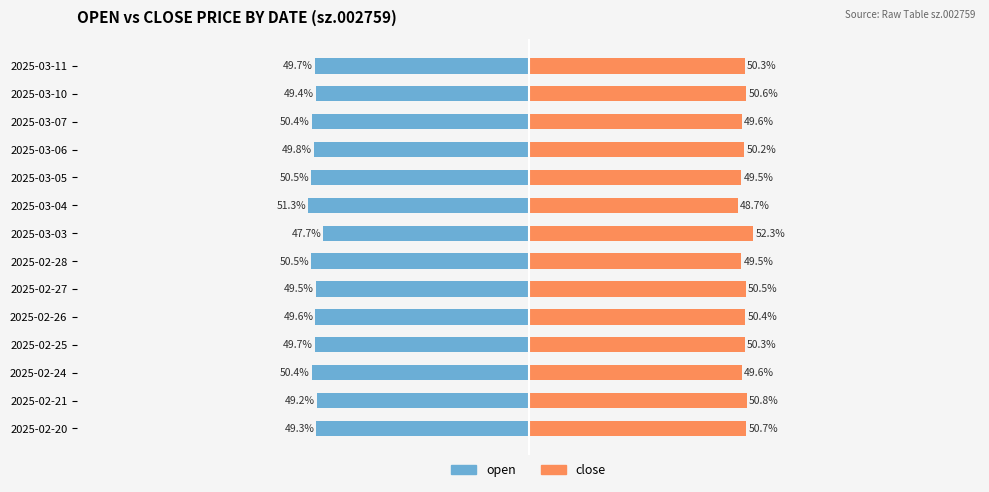

How many bars are there in each group?

2